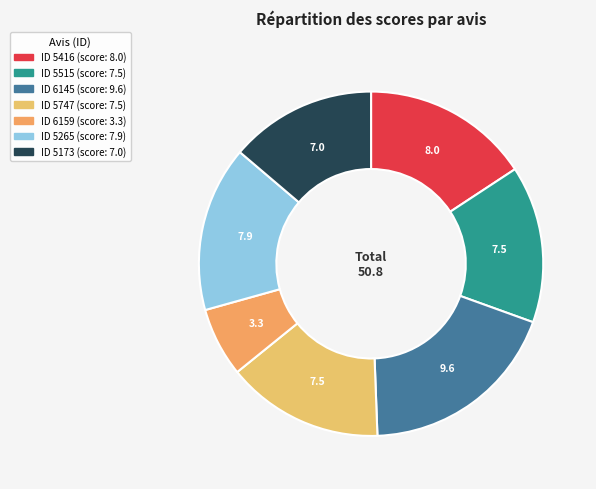

What is the smallest slice in the pie chart?

6159